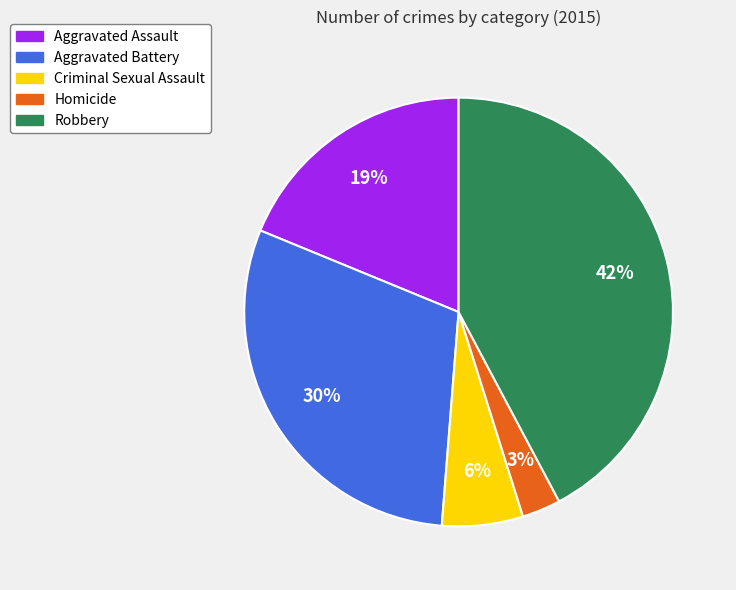

To the nearest percent, what is the difference between the largest and smallest slice percentages?

39%